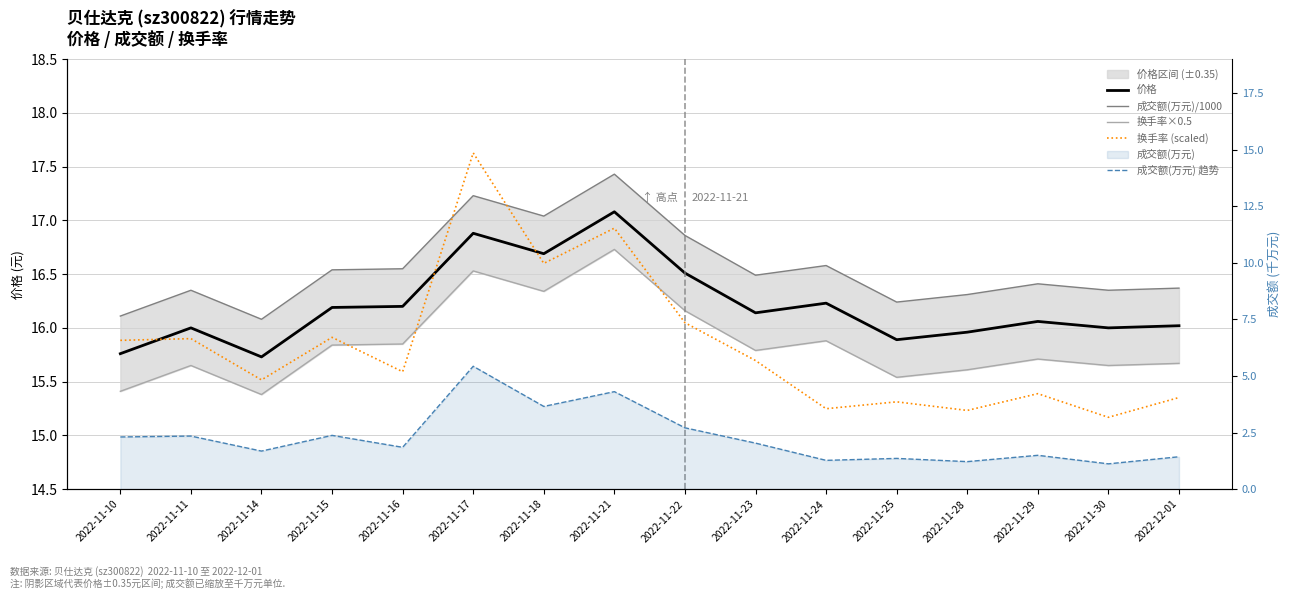

At which category is the sum across all series the highest?

2022-11-17